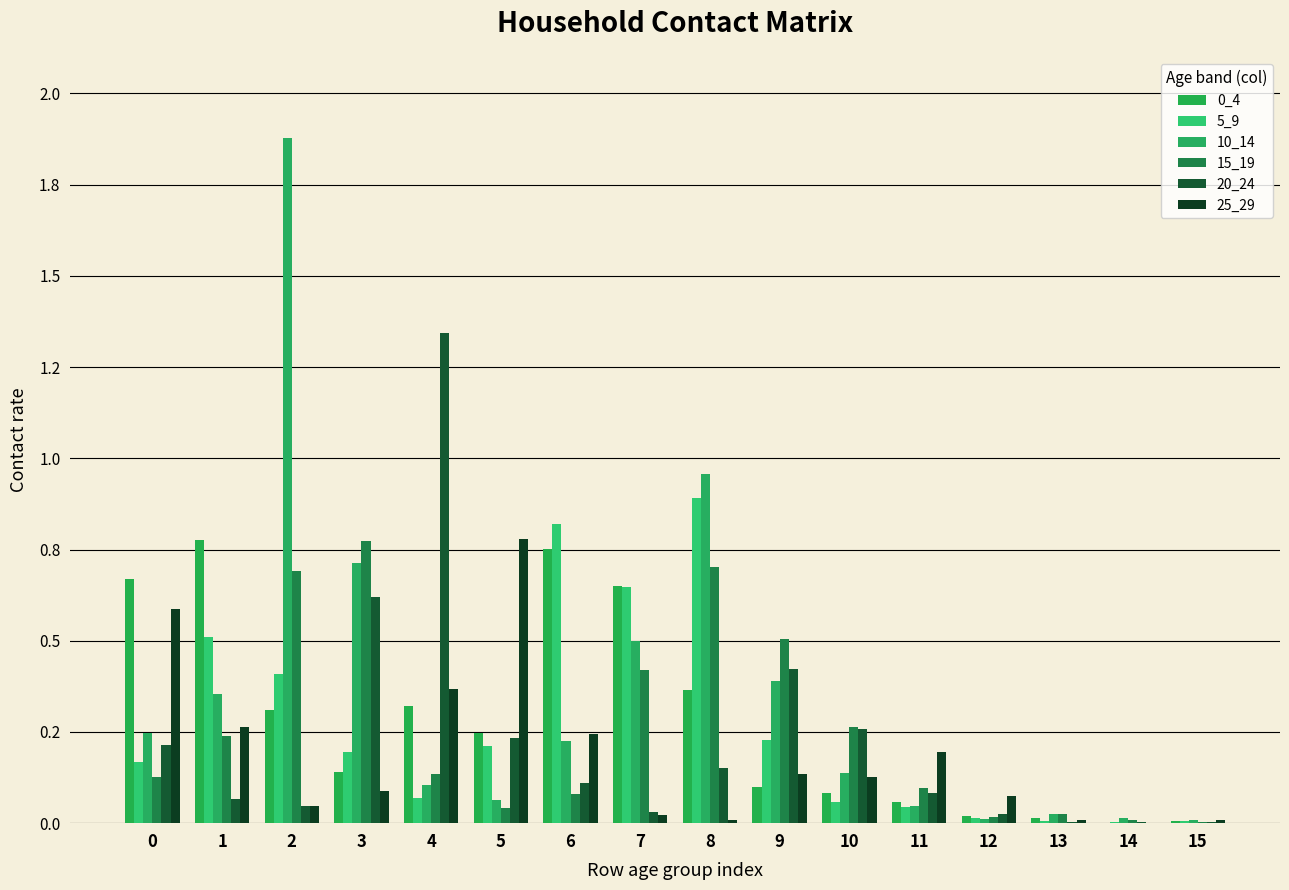

Are the bars horizontal?

No